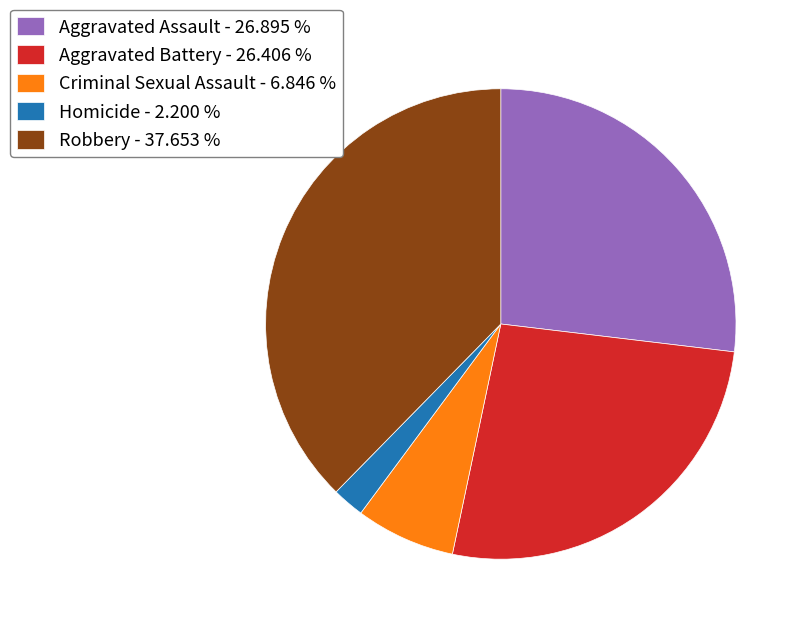

Which category has the biggest portion of the pie?

Robbery